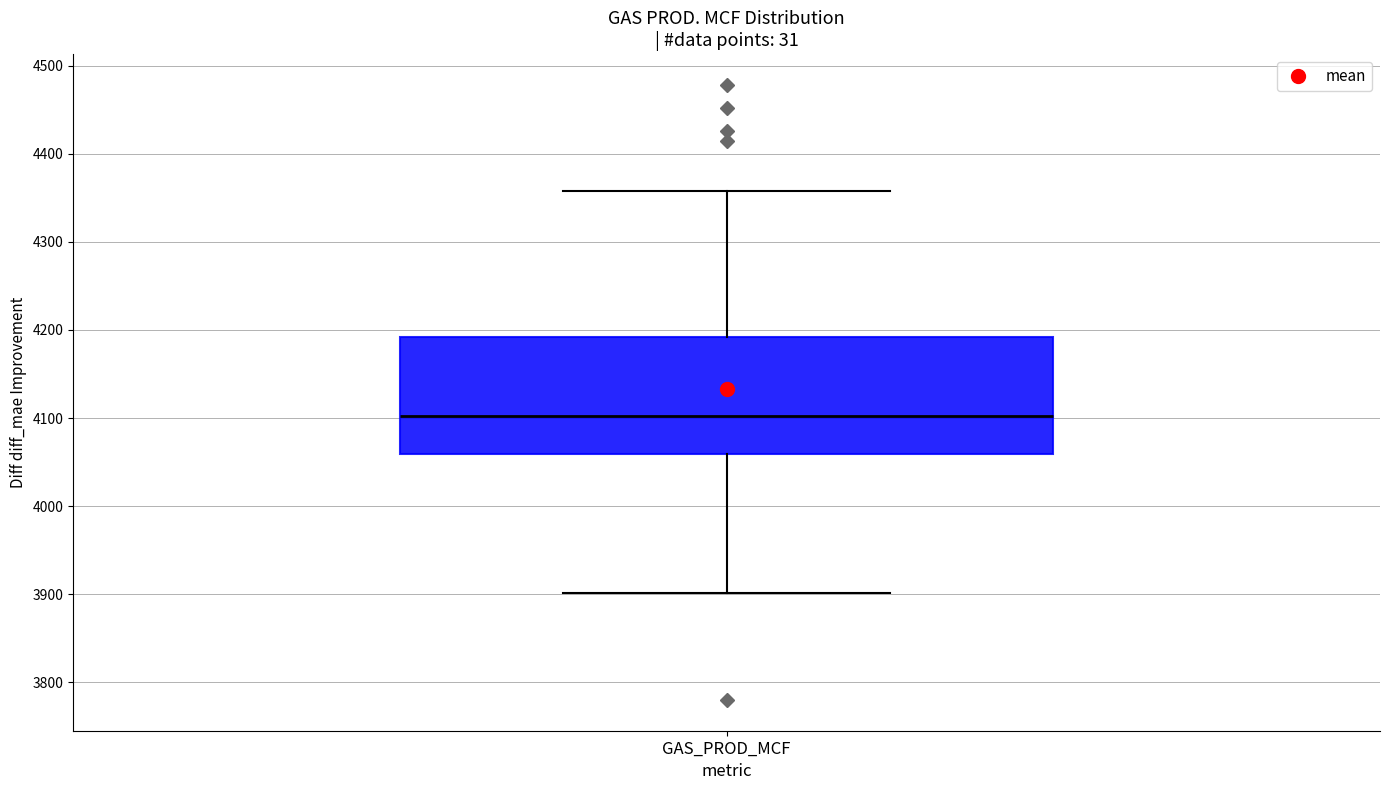

Where does the upper whisker of the box for GAS_PROD_MCF end on the y-axis? The values are not printed on the chart, so give them approximately, as read against the axis.

4360